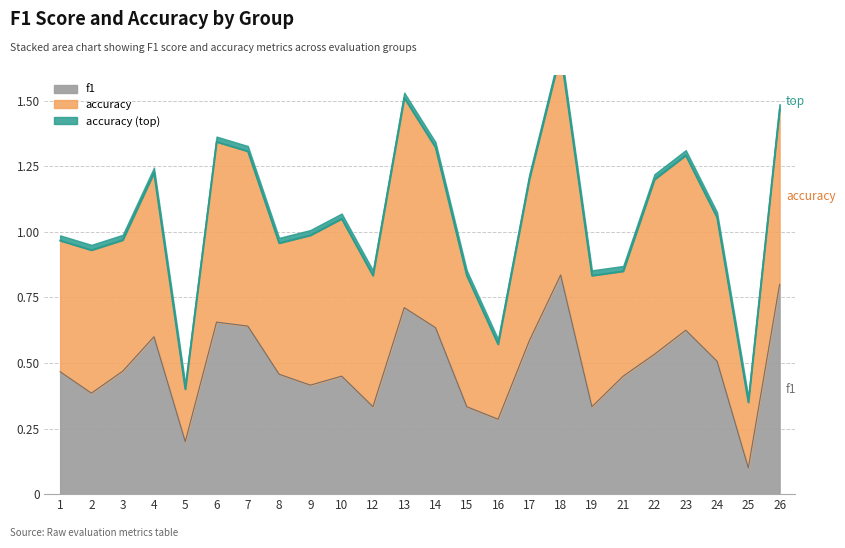

What is the change in value from 1 to 12?

-0.1